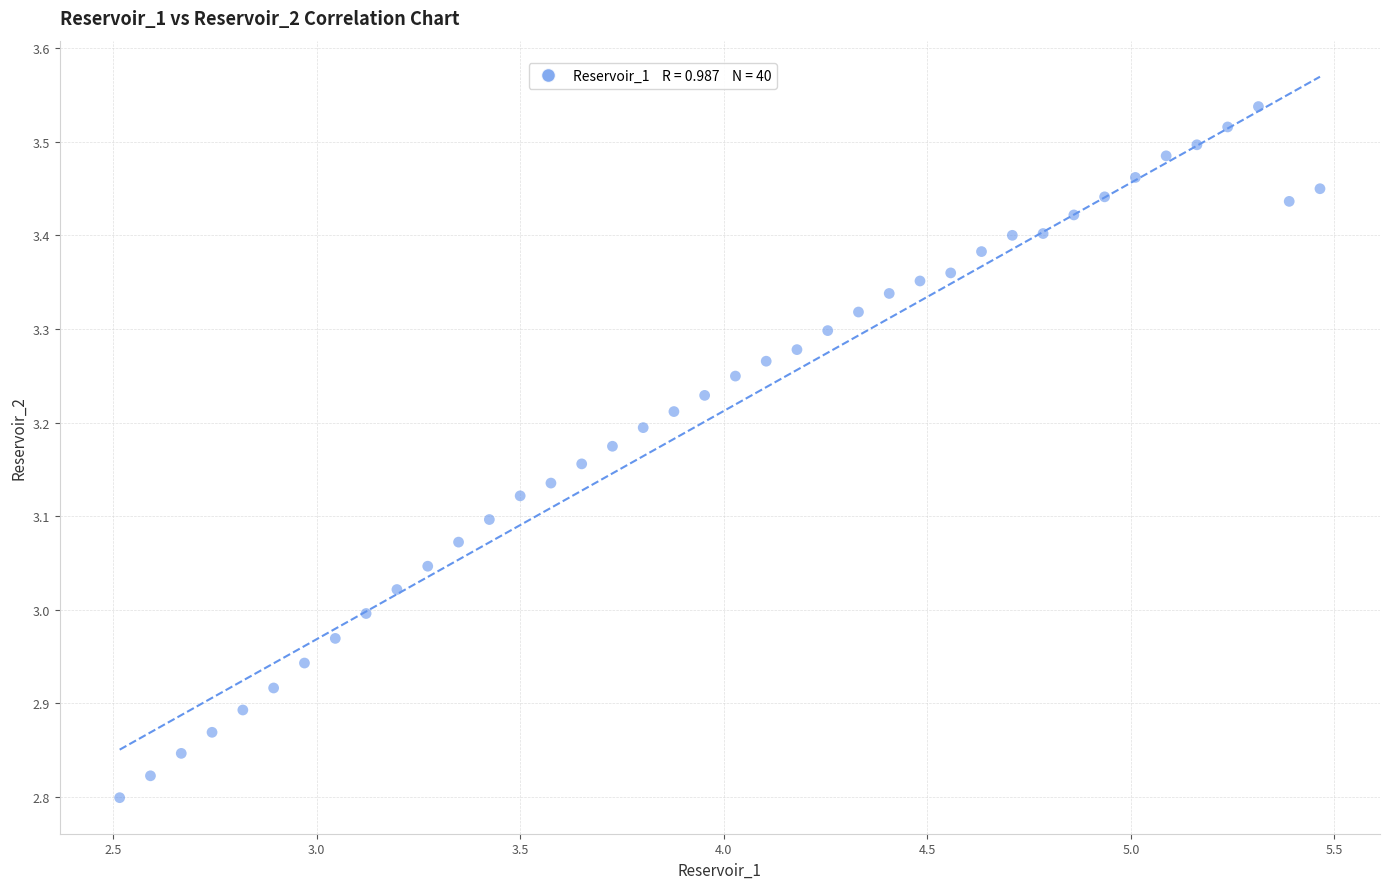

What is the range of Y values (max minus min)?

0.7